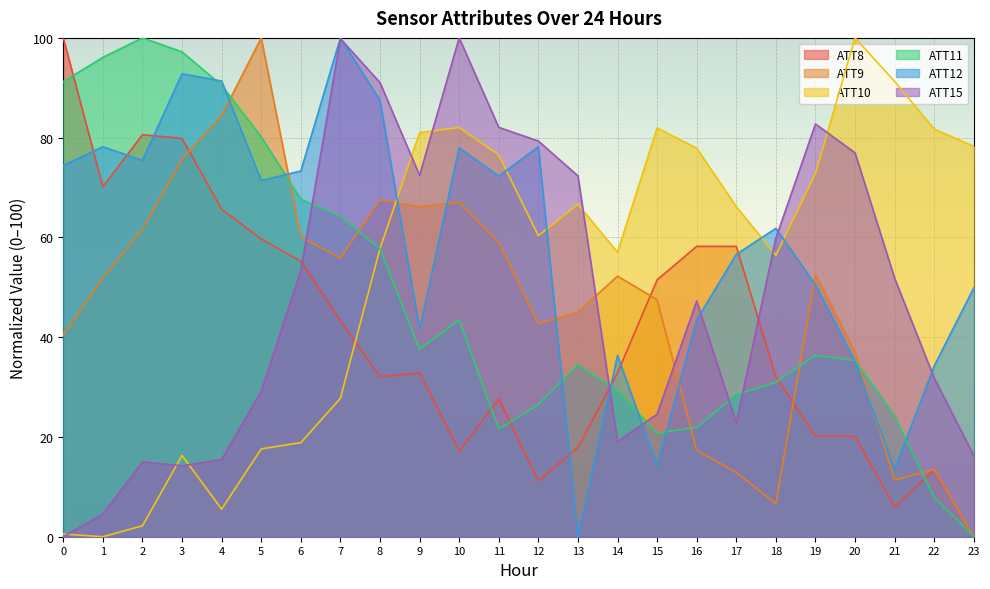

Is it true that ATT12 equals 34.7 at 19?

False